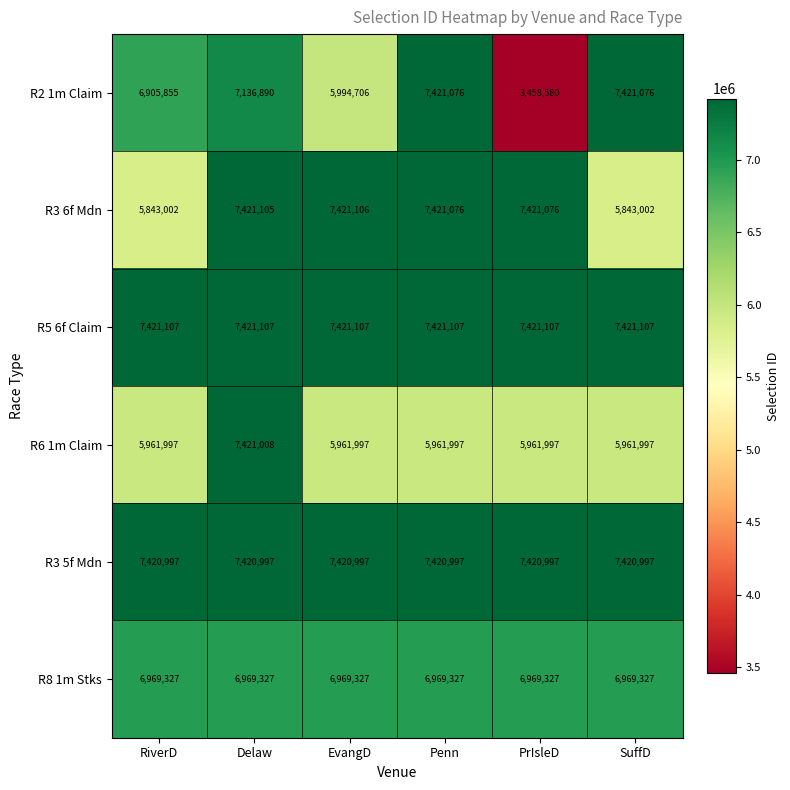

Count the number of data series in this chart.

6